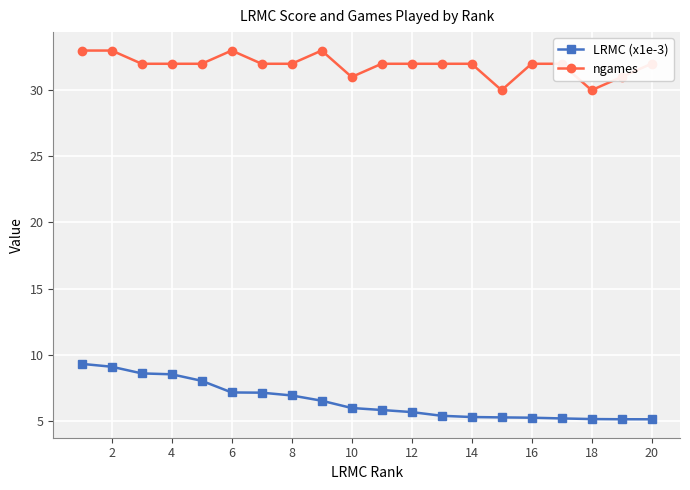

What is the difference between the maximum and minimum values in the ngames series?

3.0